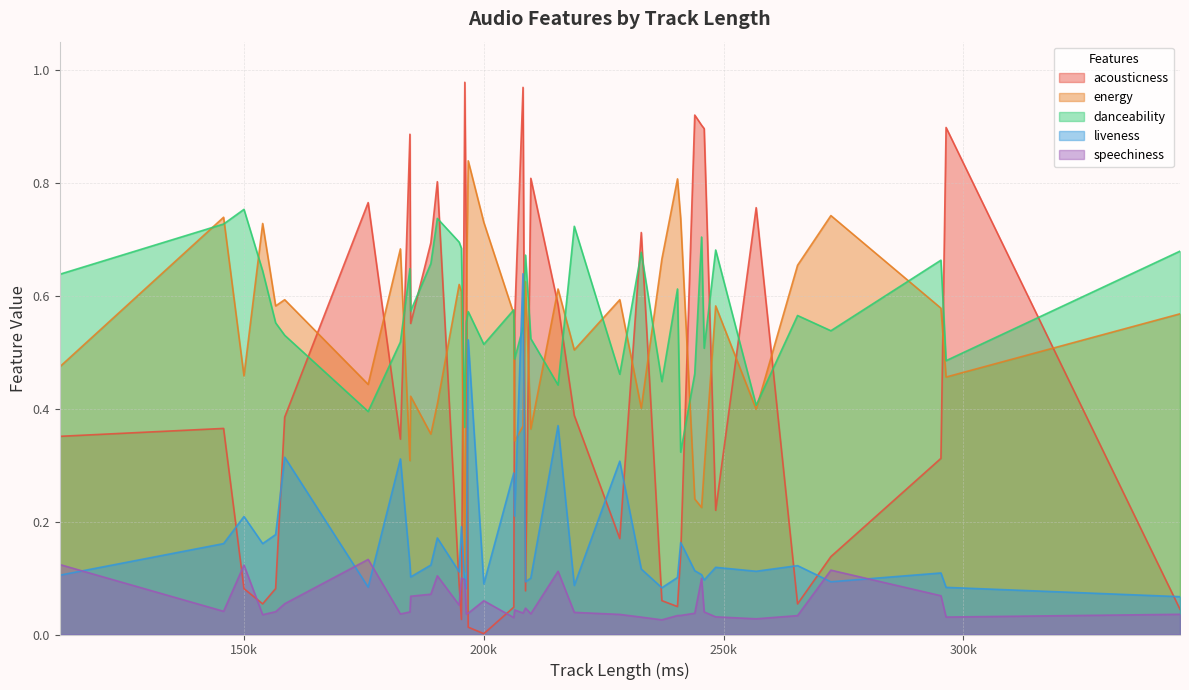

After their last crossing, which series has the higher values: acousticness or danceability?

danceability